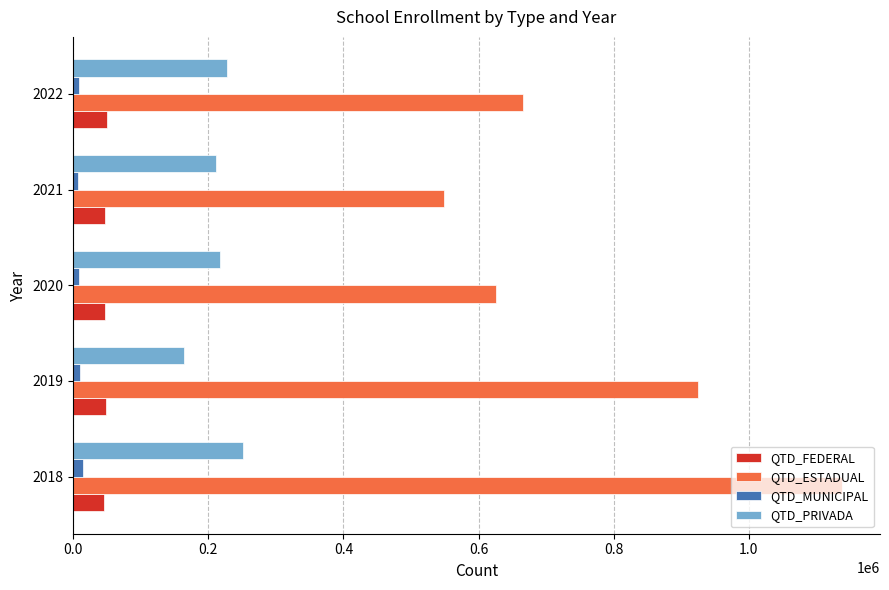

What are all the series names shown in the legend?

QTD_FEDERAL, QTD_ESTADUAL, QTD_MUNICIPAL, QTD_PRIVADA